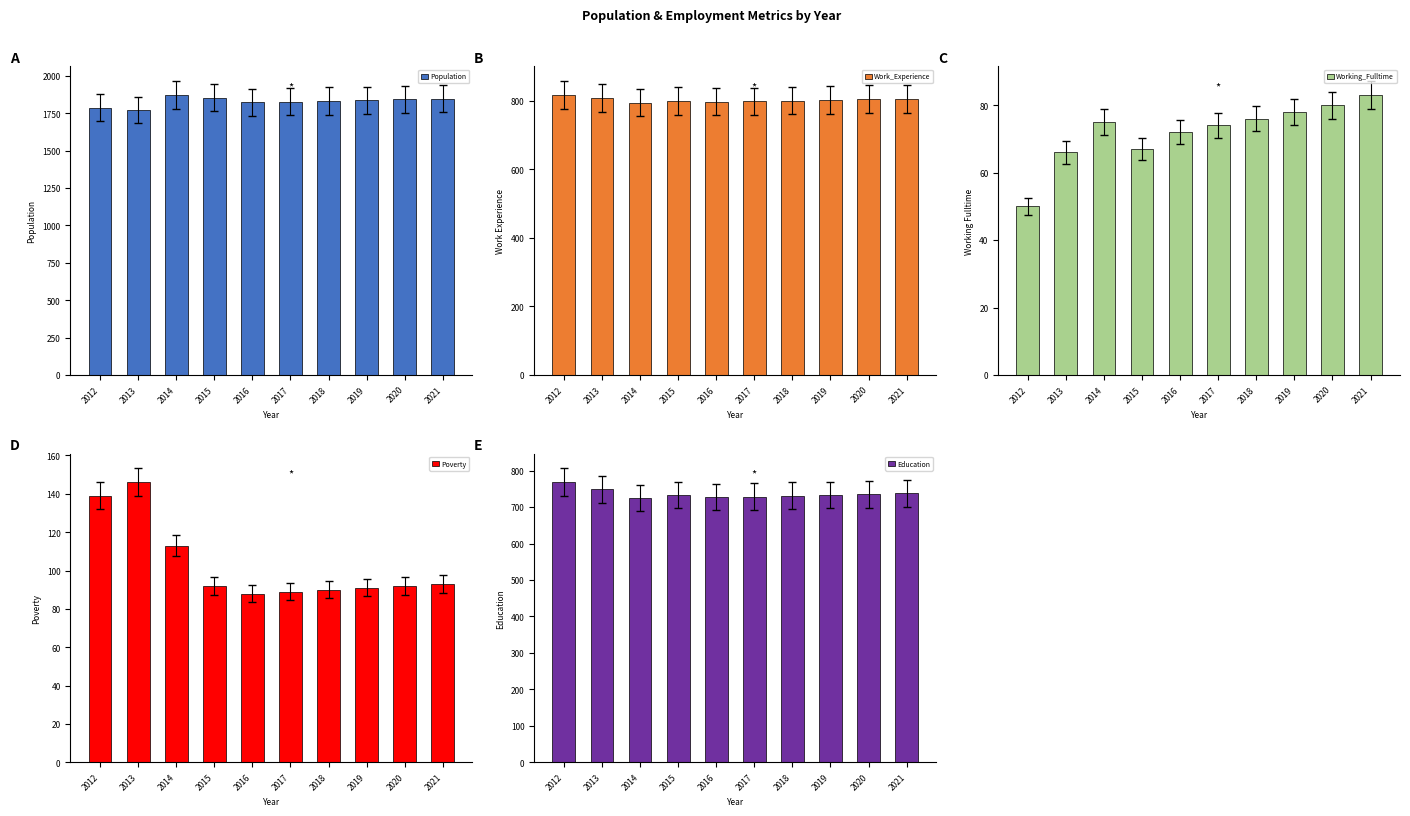

What is the average value of the Education series?

737